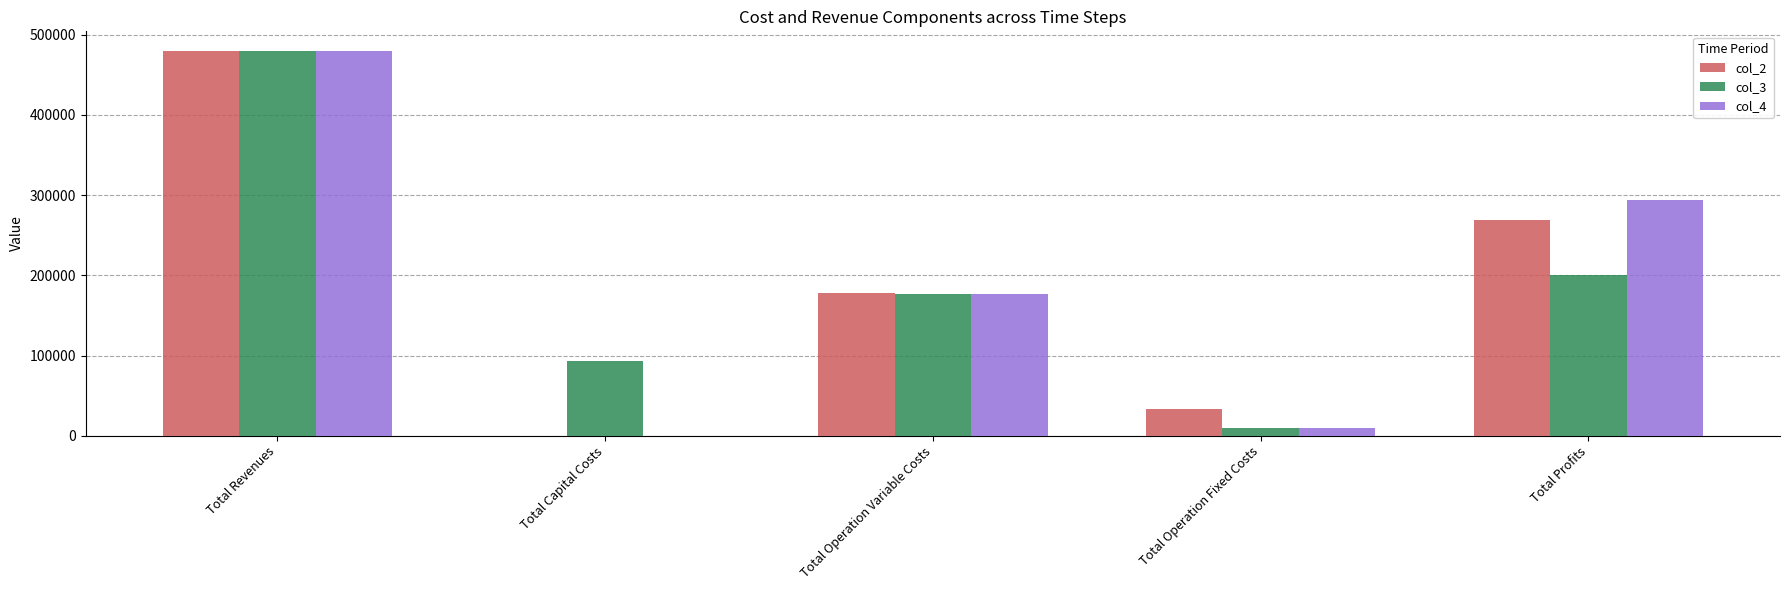

What is the sum of the col_4 values at Total Operation Fixed Costs and Total Profits?

303791.1